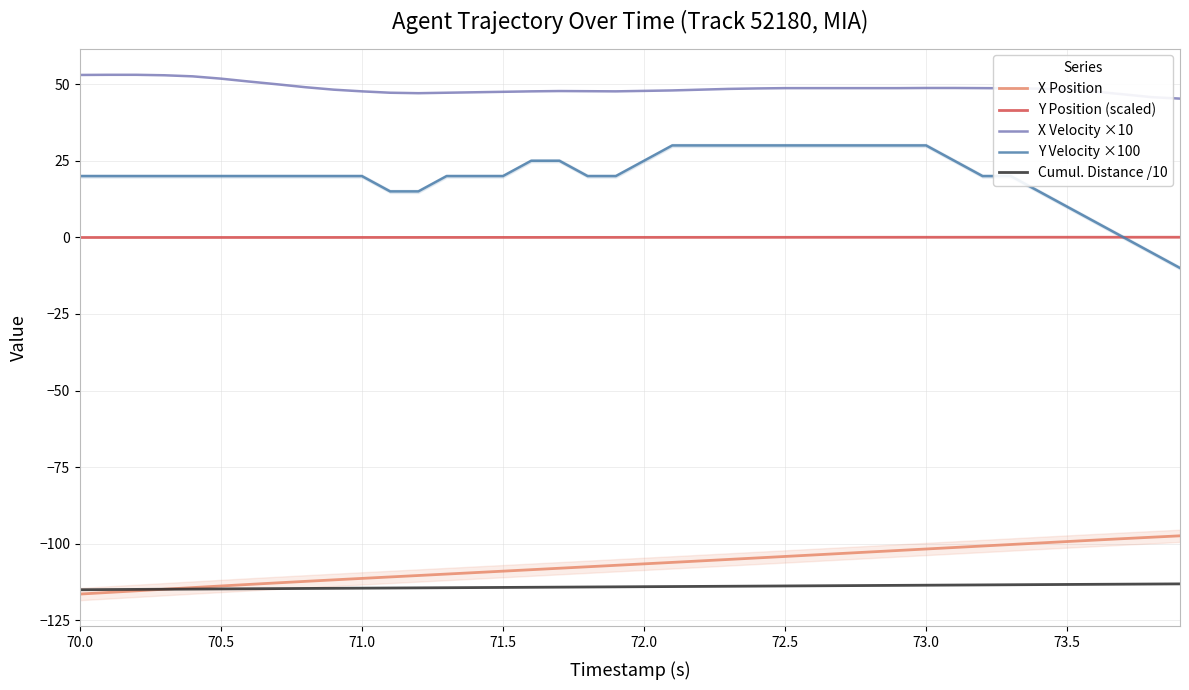

Is it true that Y Velocity ×100 equals 28.0 at 70.0?

False